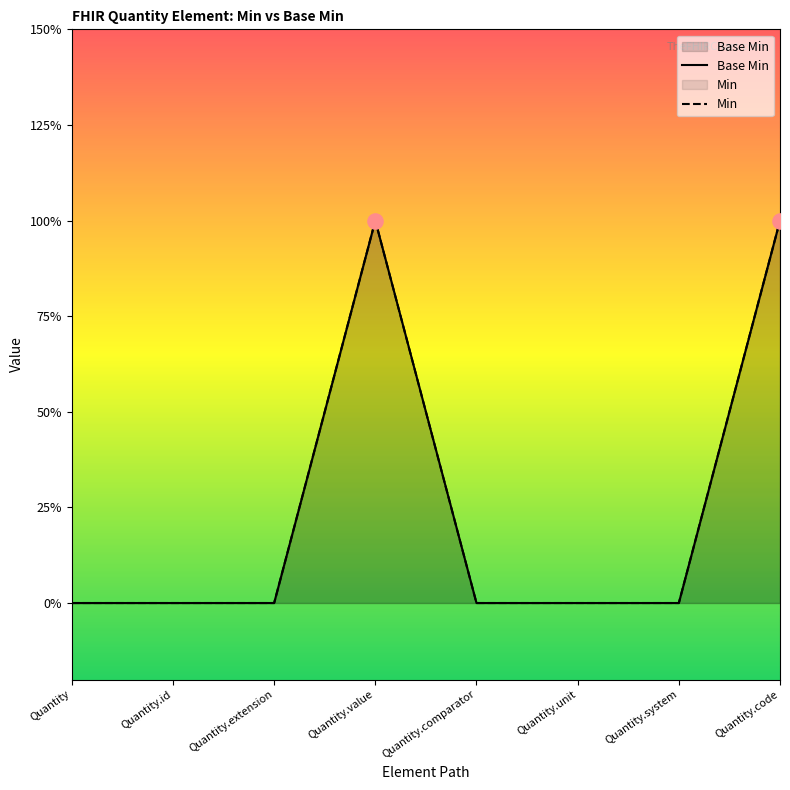

Approximately how many times larger is the value at Quantity.value compared to Quantity.code?

1.0